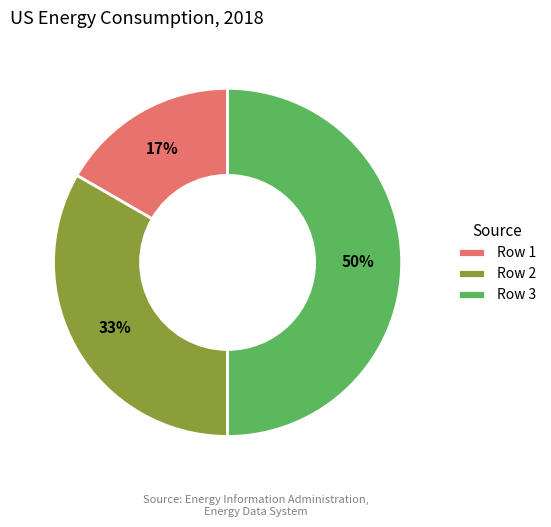

What is the smallest slice in the pie chart?

Row 1